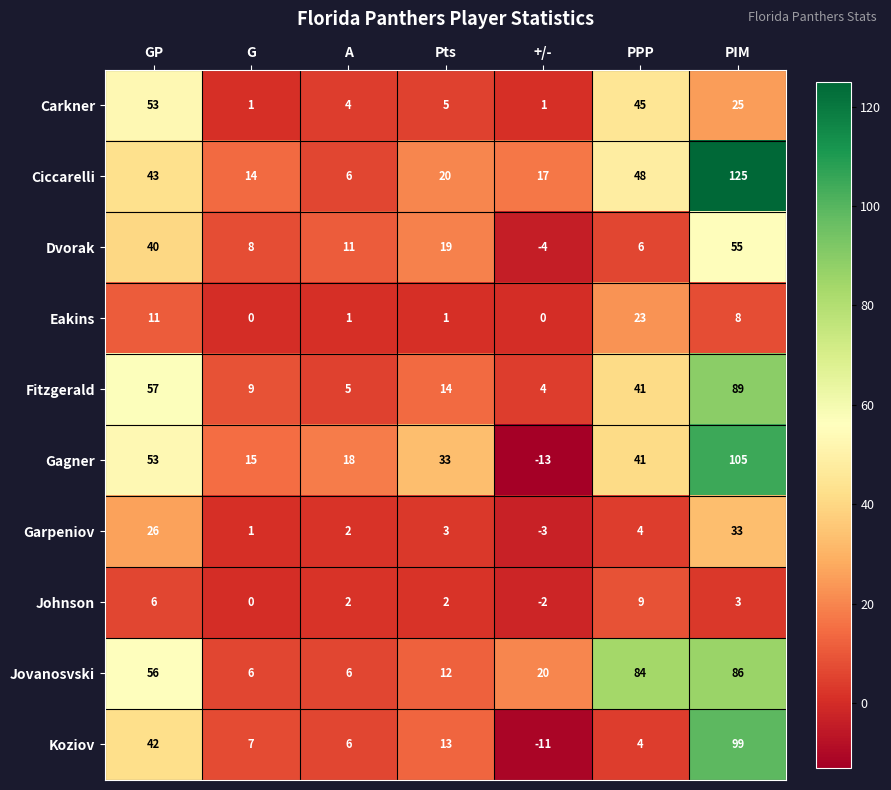

What is the difference between the maximum and minimum values in the Eakins series?

23